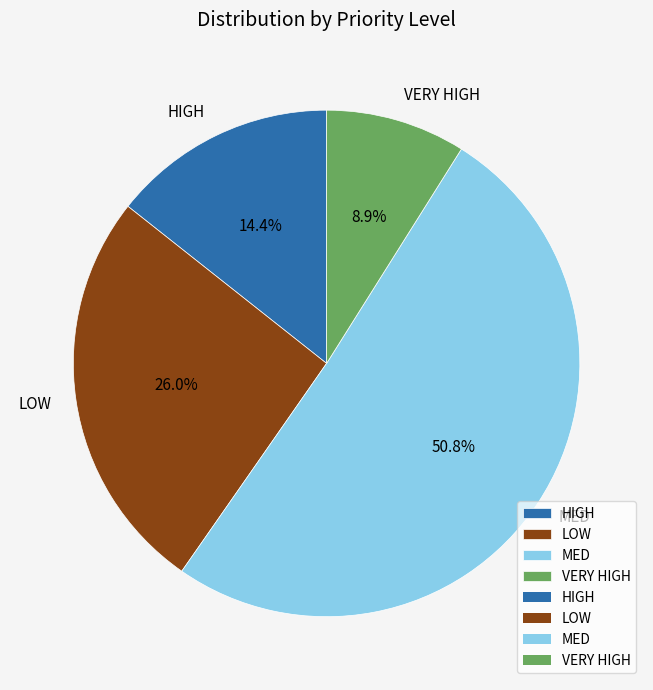

How many segments does this pie chart have?

4